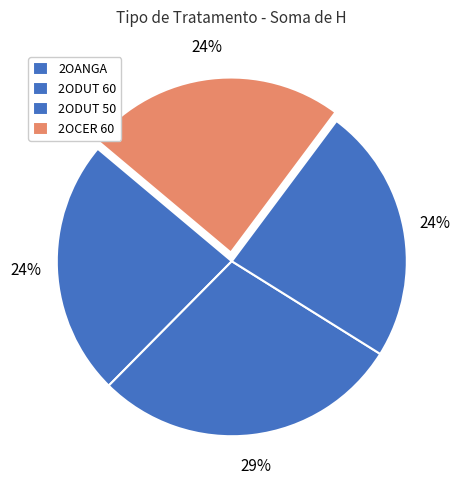

The 2OANGA slice represents 11% of the pie. True or false?

False